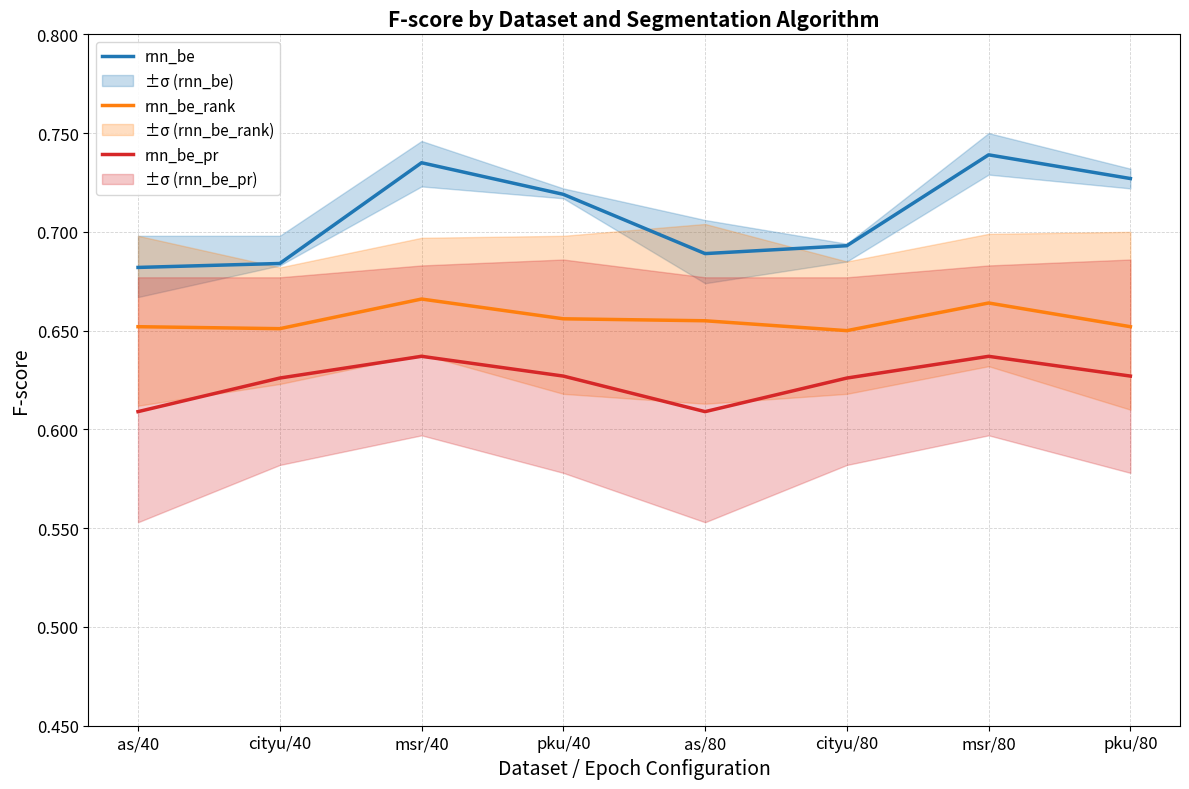

True or false: rnn_be_rank has a value of 0.3 at as/40.

False